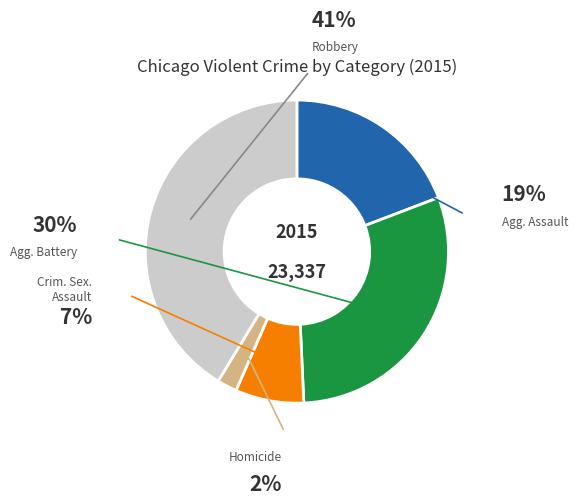

Does any single category account for the majority?

No